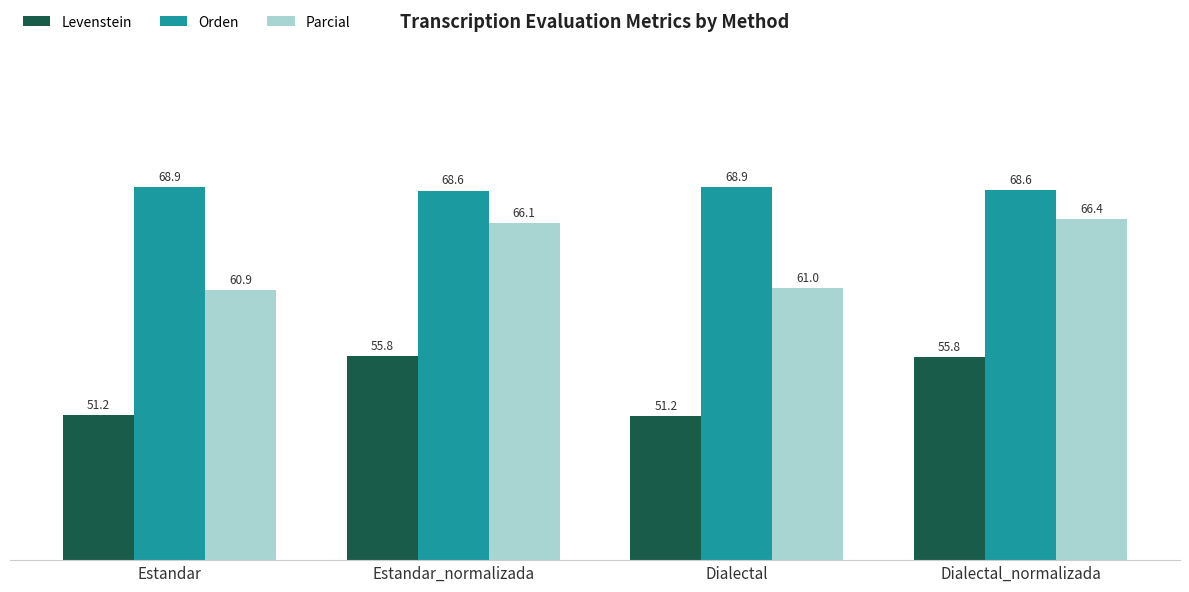

What is the highest value of the Parcial series?

66.4